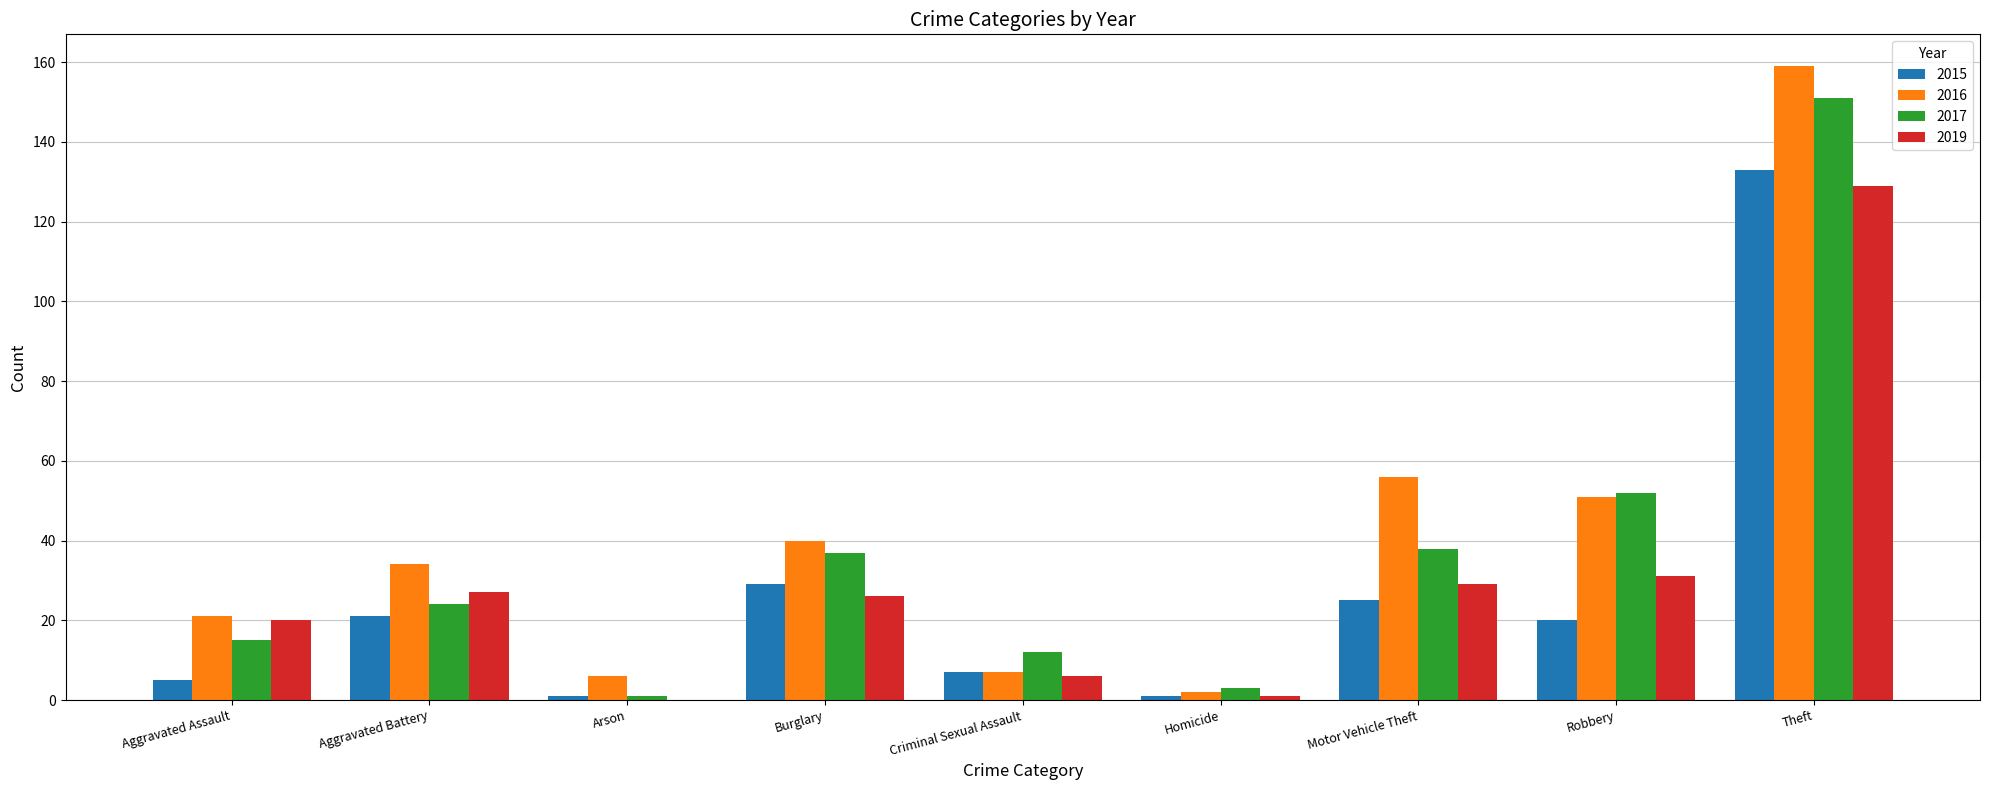

Where is 2017 nearest to the value 76?

Robbery